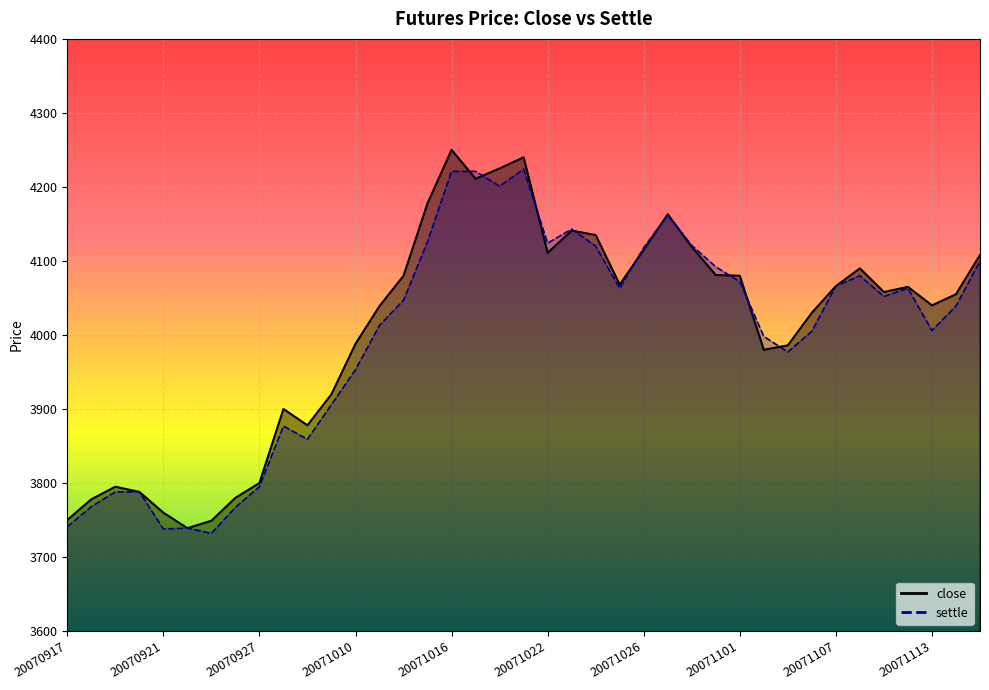

How many lines are shown in the chart?

2